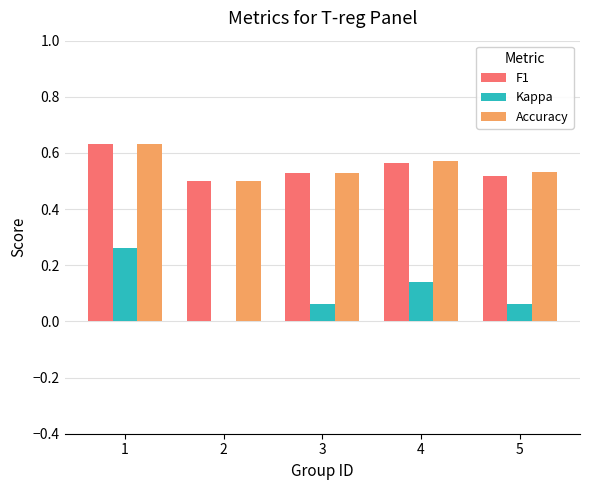

Is the value of Kappa at 5 greater than the value of F1 at 3?

No